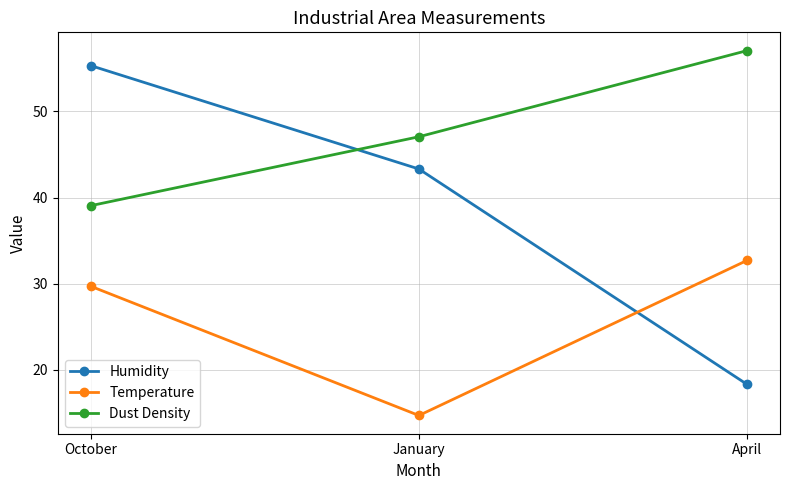

Reading left to right, transcribe all the data shown in this chart.

Humidity: October=55.3	January=43.3	April=18.3
Temperature: October=29.7	January=14.7	April=32.7
Dust Density: October=39.1	January=47.1	April=57.1